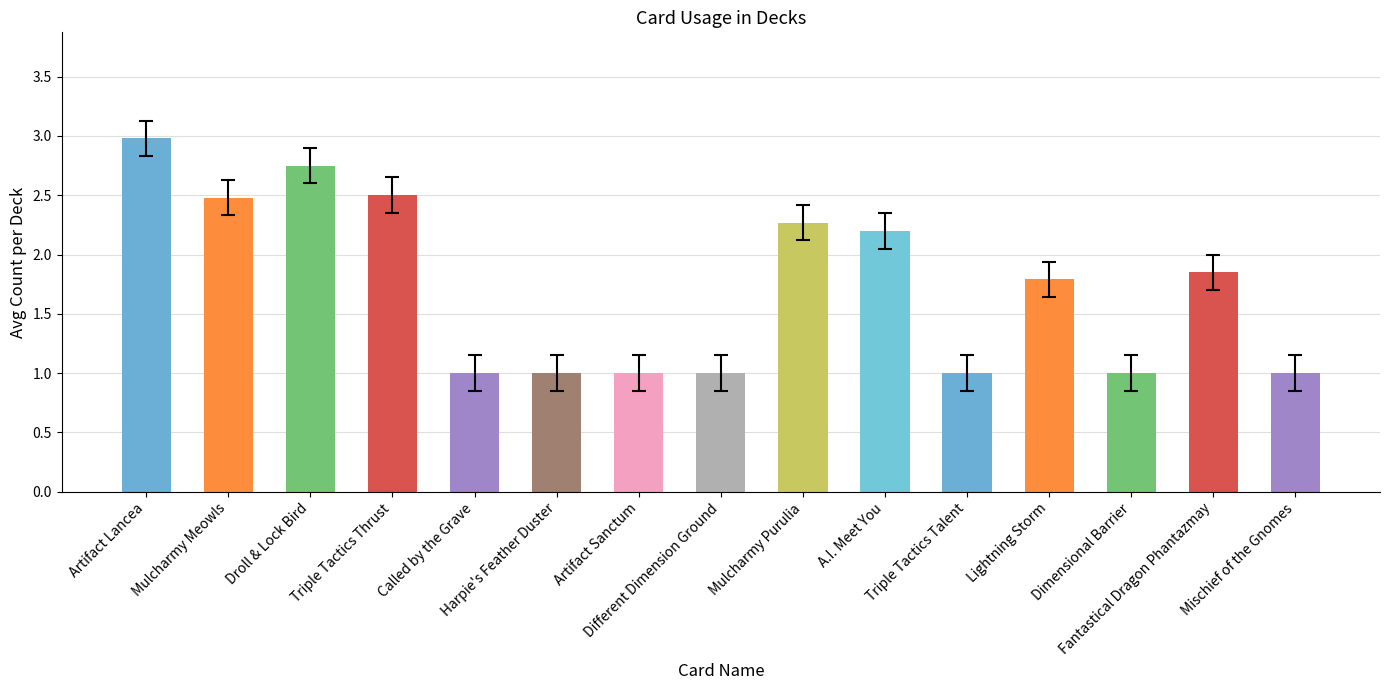

What is the label of the 8th bar from the right?

Different Dimension Ground